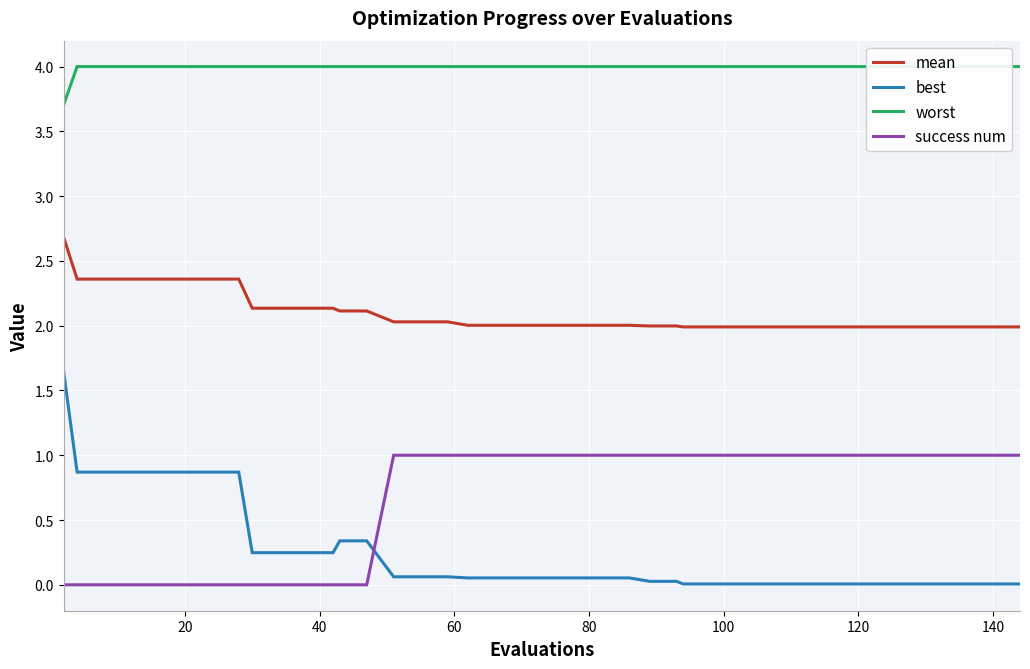

Reading left to right, transcribe all the data shown in this chart.

mean: 2.7	2.4	2.4	2.4	2.4	2.4	2.4	2.4	2.1	2.1	2.1	2.1	2.1	2.1	2.0	2.0	2.0	2.0	2.0	2.0	2.0	2.0	2.0	2.0	2.0	2.0	2.0	2.0	2.0	2.0	2.0	2.0	2.0	2.0	2.0	2.0	2.0	2.0	2.0	2.0
best: 1.6	0.9	0.9	0.9	0.9	0.9	0.9	0.9	0.2	0.2	0.2	0.2	0.3	0.3	0.1	0.1	0.1	0.1	0.1	0.1	0.1	0.1	0.1	0.1	0.0	0.0	0.0	0.0	0.0	0.0	0.0	0.0	0.0	0.0	0.0	0.0	0.0	0.0	0.0	0.0
worst: 3.7	4.0	4.0	4.0	4.0	4.0	4.0	4.0	4.0	4.0	4.0	4.0	4.0	4.0	4.0	4.0	4.0	4.0	4.0	4.0	4.0	4.0	4.0	4.0	4.0	4.0	4.0	4.0	4.0	4.0	4.0	4.0	4.0	4.0	4.0	4.0	4.0	4.0	4.0	4.0
success num: 0.0	0.0	0.0	0.0	0.0	0.0	0.0	0.0	0.0	0.0	0.0	0.0	0.0	0.0	1.0	1.0	1.0	1.0	1.0	1.0	1.0	1.0	1.0	1.0	1.0	1.0	1.0	1.0	1.0	1.0	1.0	1.0	1.0	1.0	1.0	1.0	1.0	1.0	1.0	1.0